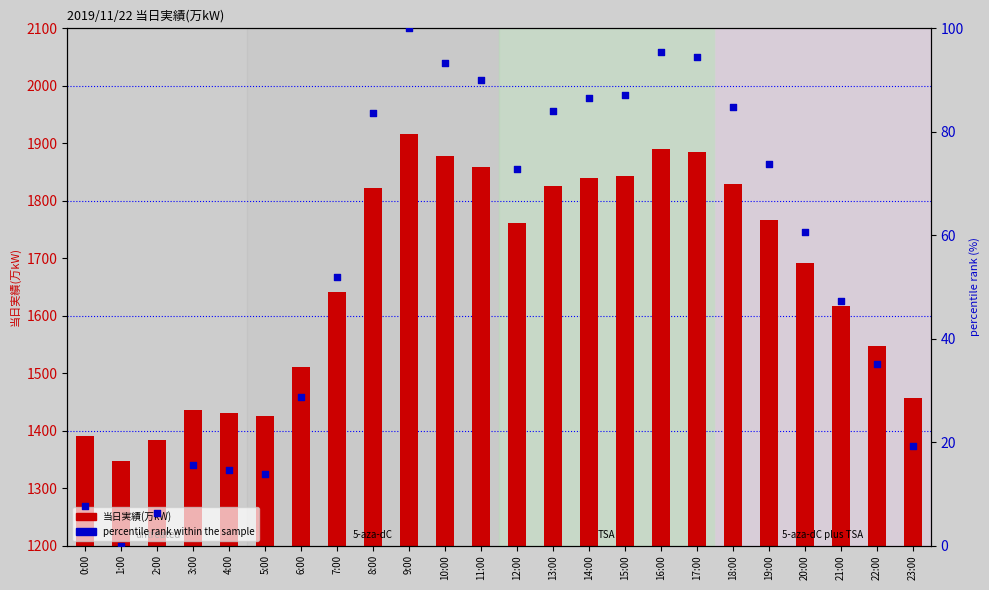

Which series contains the highest Y value?

当日実績(万kW)